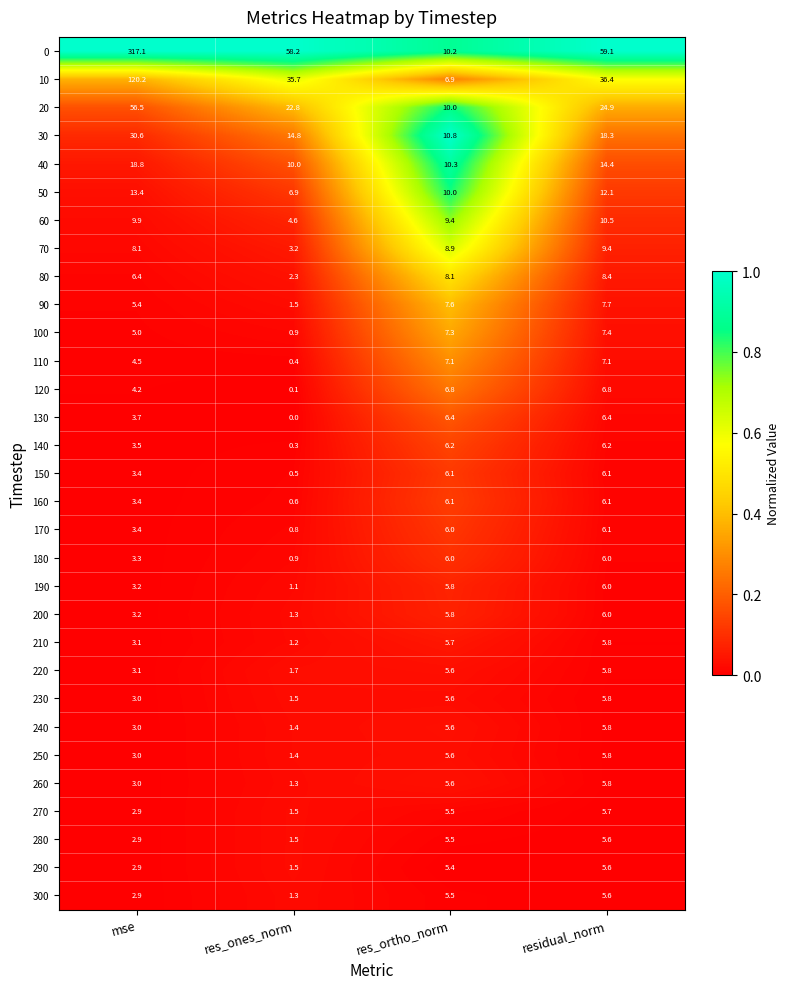

Where is 60 nearest to the value 7?

res_ones_norm